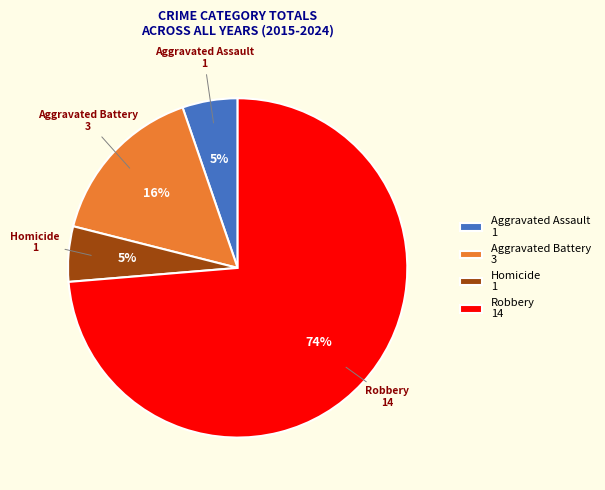

Is Robbery the majority of the pie?

Yes